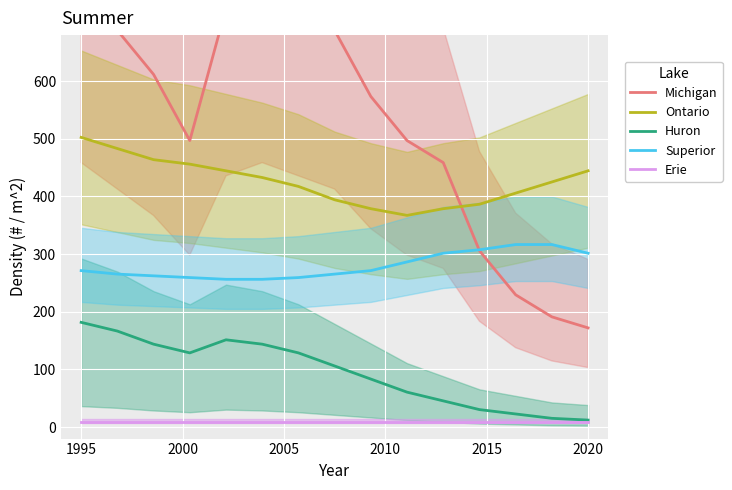

True or false: Huron and Ontario intersect in this chart.

False